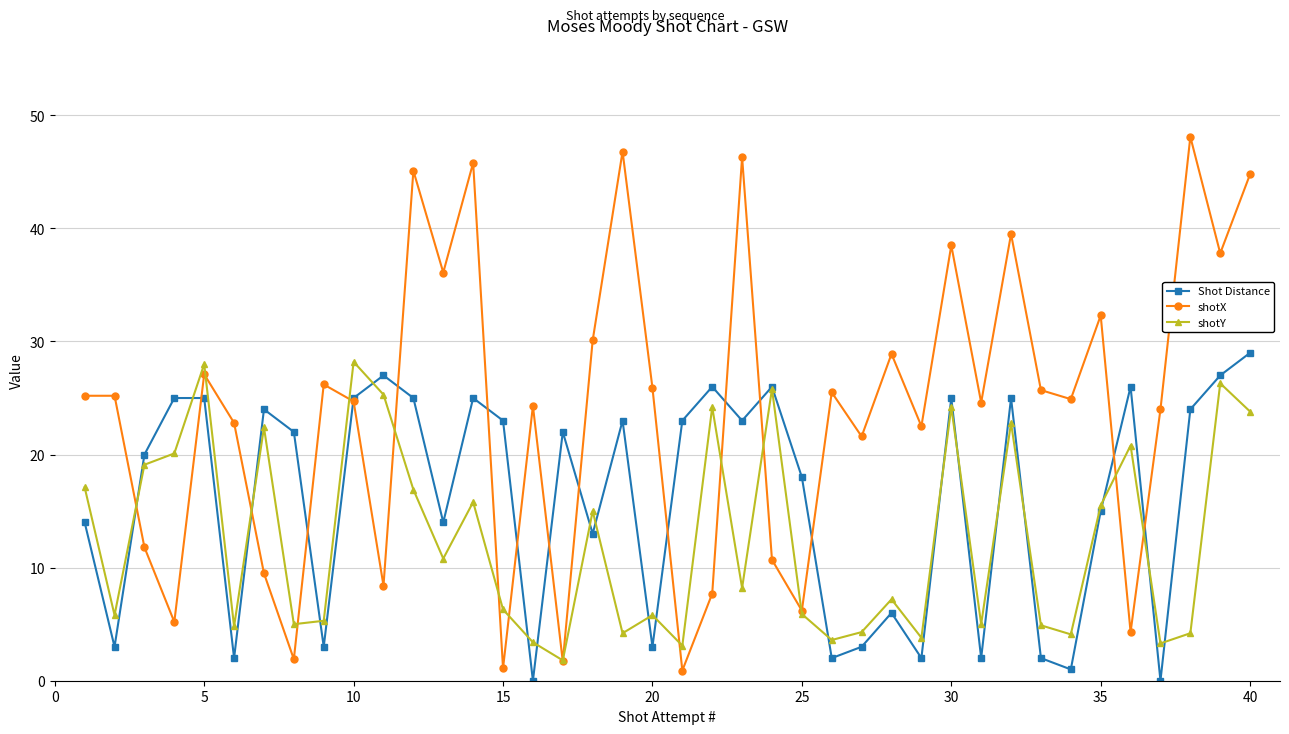

What is the average value of the Shot Distance series?

16.1